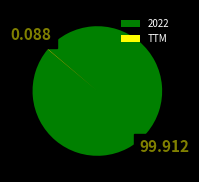

Does any single category account for the majority?

Yes